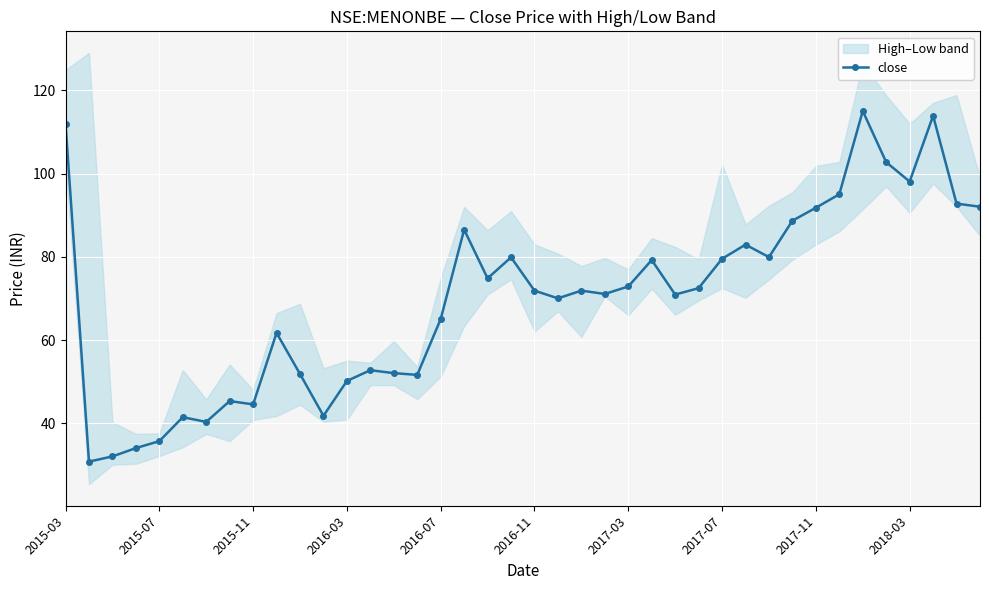

Reading left to right, list all the values displayed in this chart.

112.0	30.8	32.1	34.1	35.7	41.5	40.4	45.4	44.6	61.7	51.9	41.8	50.2	52.8	52.1	51.7	65.1	86.6	74.8	79.9	71.9	70.1	71.9	71.1	72.9	79.2	70.9	72.5	79.6	82.9	79.9	88.7	91.8	95.1	115.0	102.8	98.1	113.9	92.8	92.1